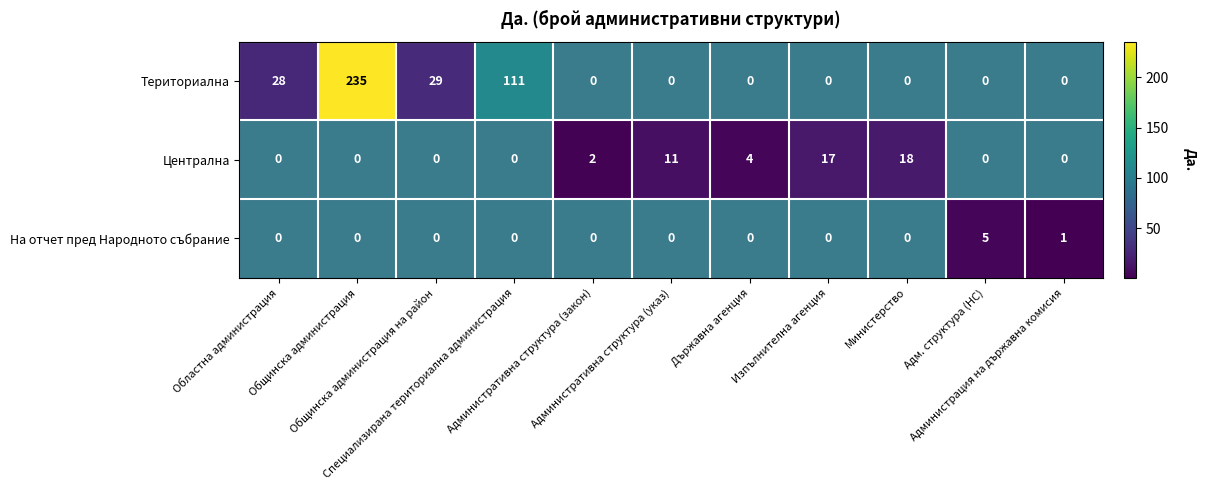

Is the value of Централна at Държавна агенция greater than the value of На отчет пред Народното събрание at Административна структура (закон)?

No